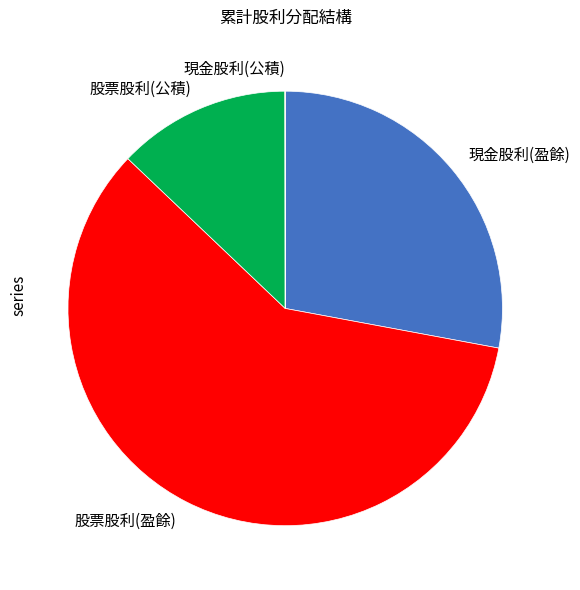

The 股票股利(盈餘) slice represents 59% of the pie. True or false?

True